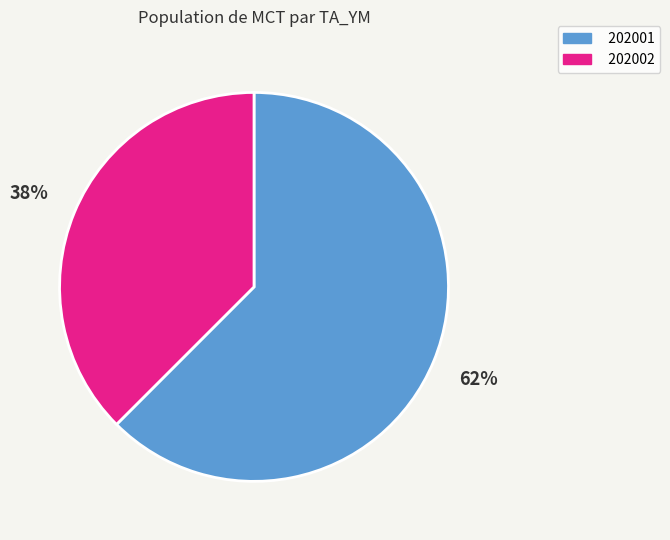

Rank the categories by value from highest to lowest.

202001, 202002